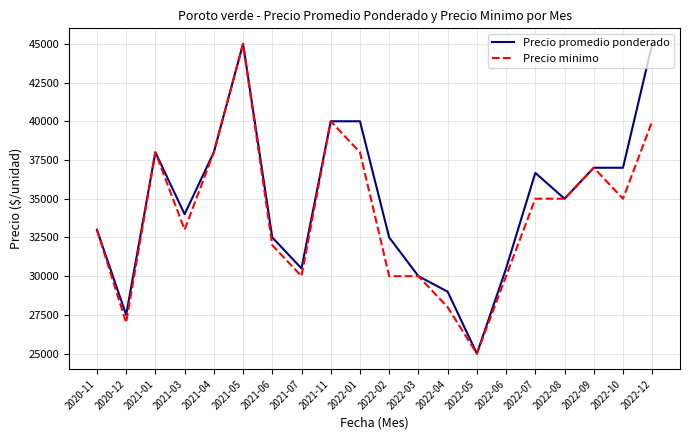

The value of Precio minimo at 2022-06 is 15815. True or false?

False